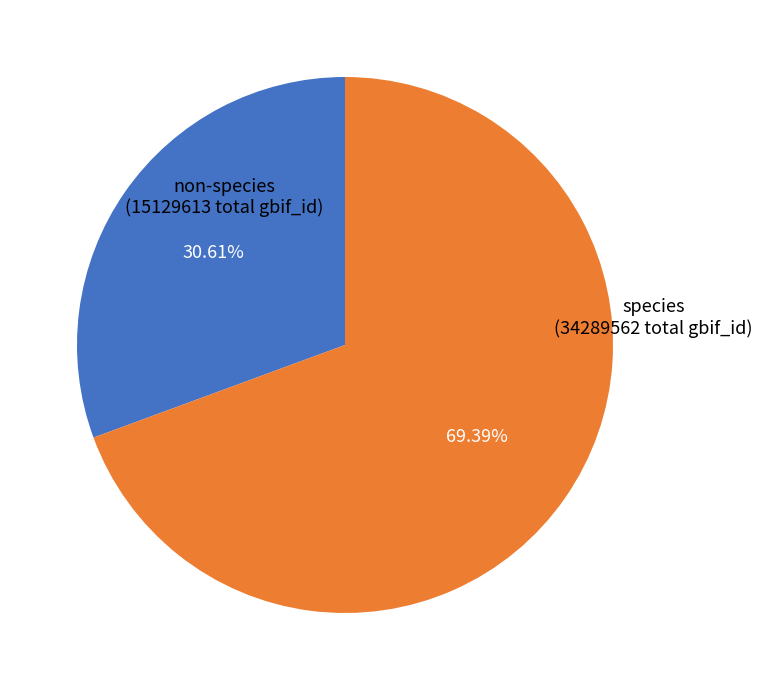

Which has a higher value, species or non-species?

species